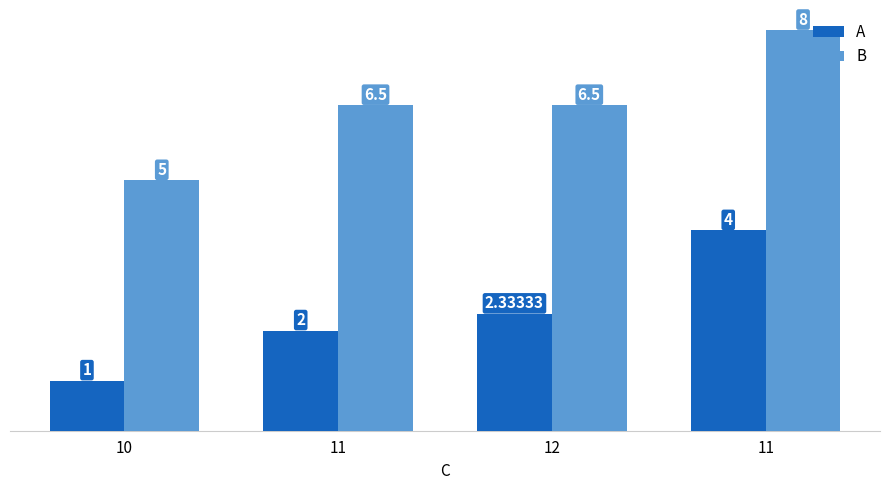

True or false: A has a value of 4.0 at 11.

True